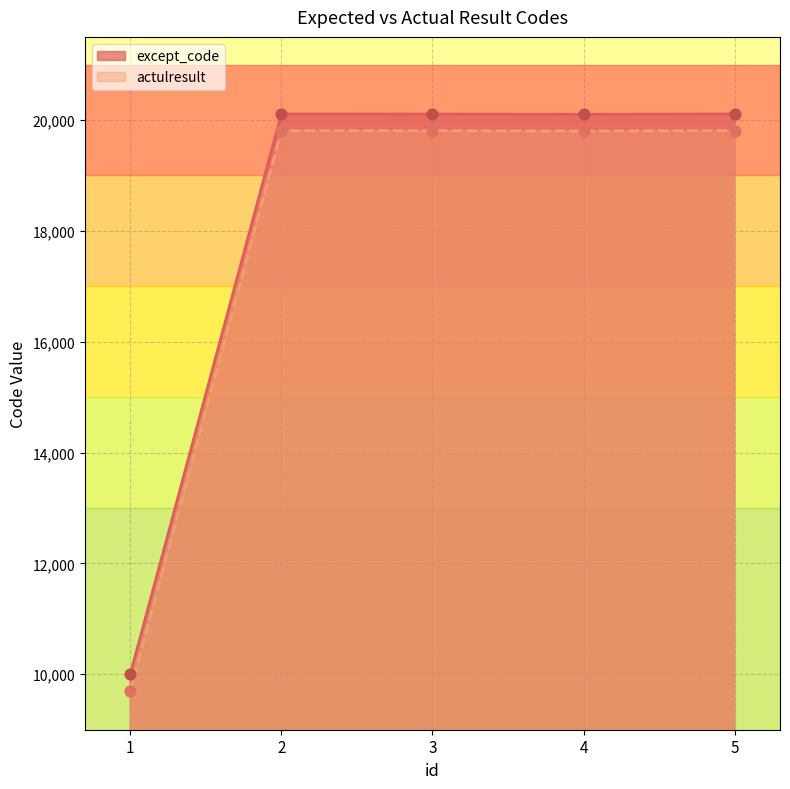

What are all the series names shown in the legend?

except_code, actulresult